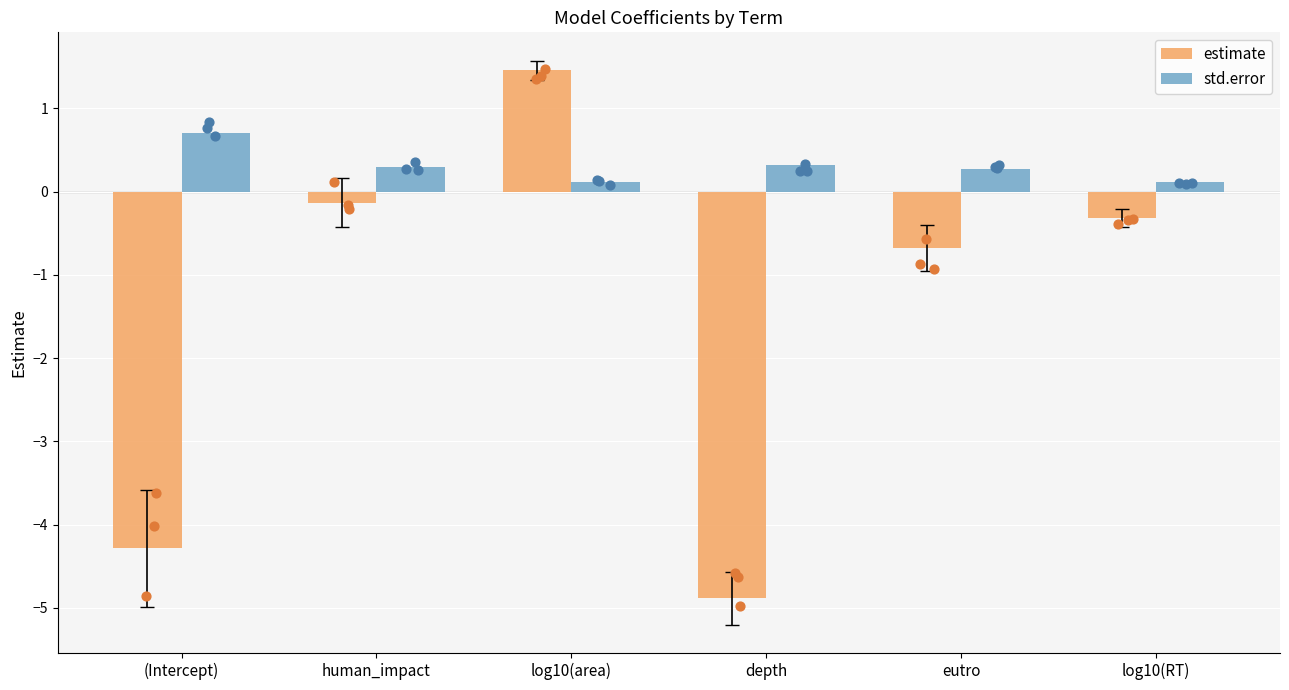

Which series has the largest total across all categories?

std.error